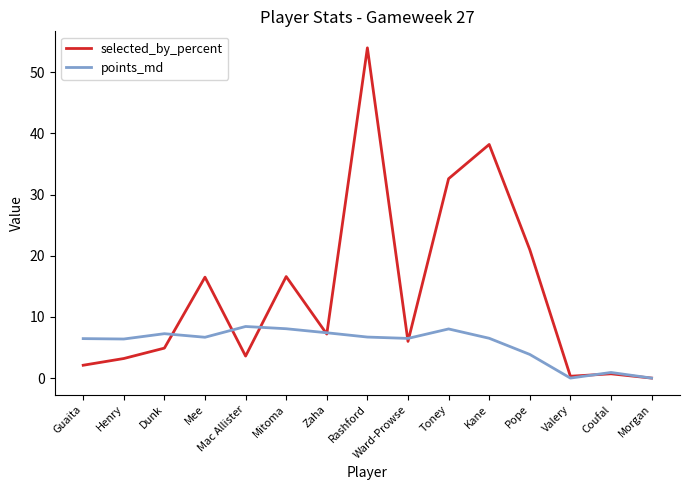

Rank the series by their maximum value, from lowest to highest.

points_md, selected_by_percent